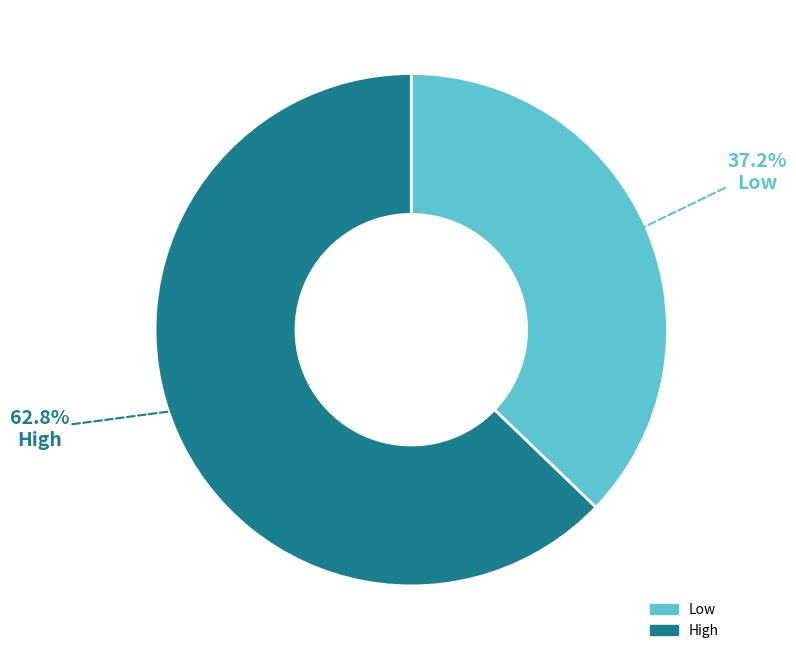

To the nearest percent, what is the average slice percentage?

50%